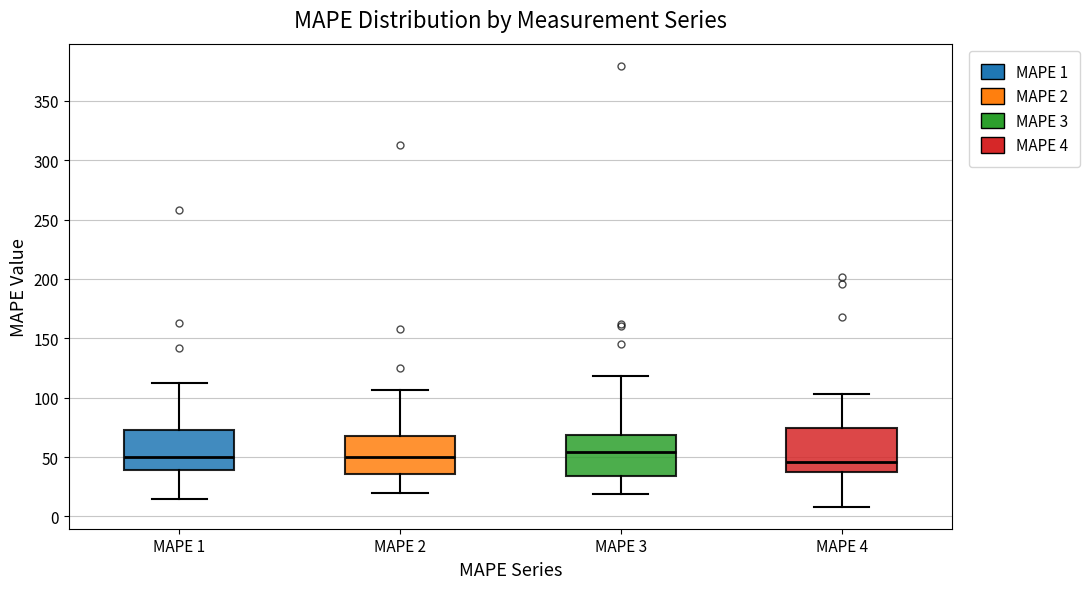

Where does the median line of the box for MAPE 3 sit on the y-axis? The values are not printed on the chart, so give them approximately, as read against the axis.

55